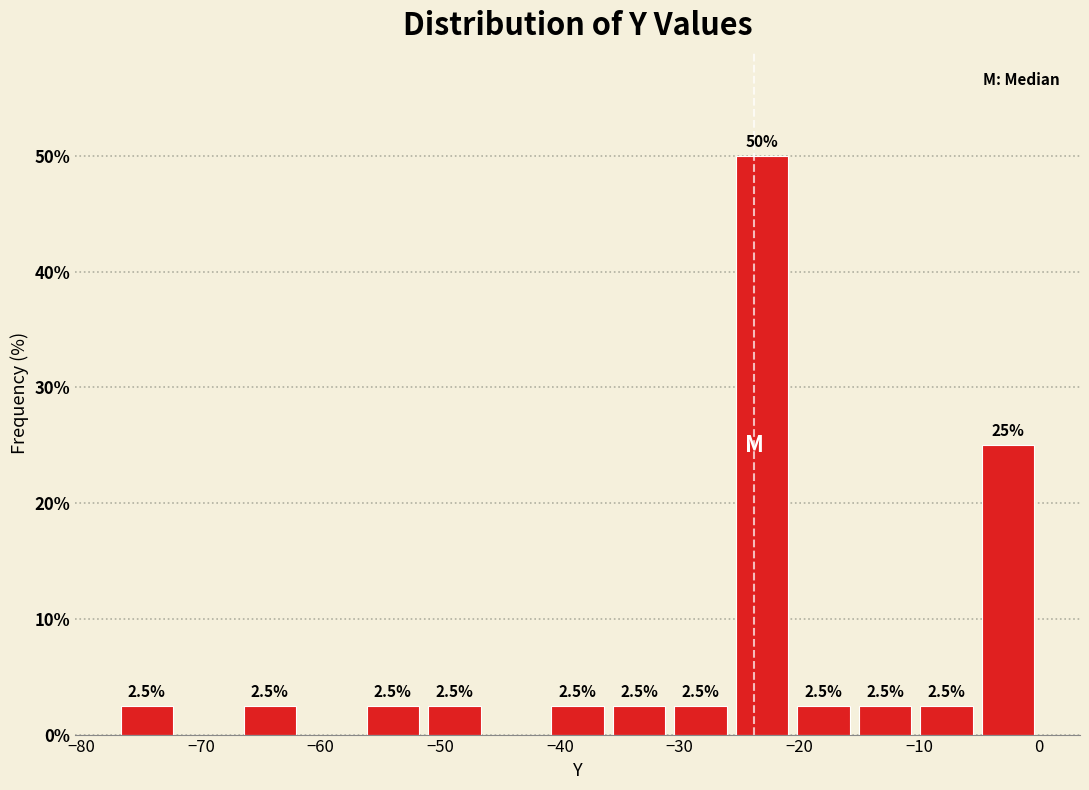

Which range on the x-axis has the tallest bar?

-26 to -21